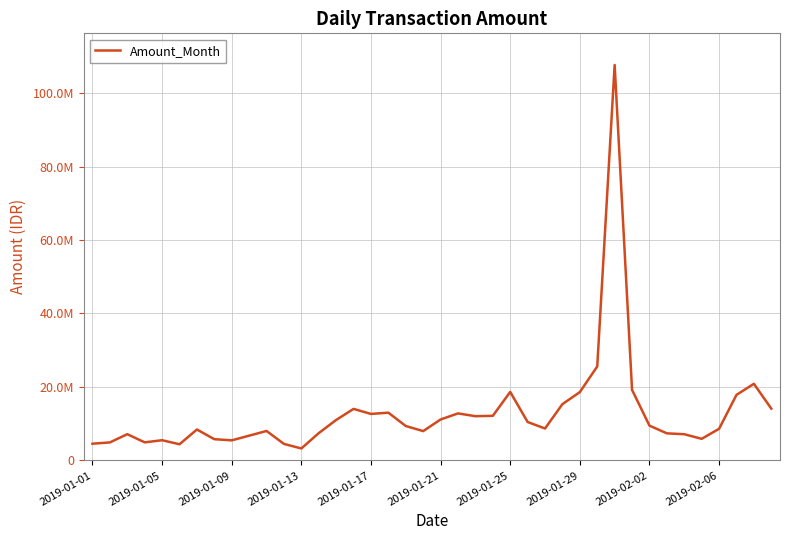

Does the chart display data point markers on the line(s)?

No